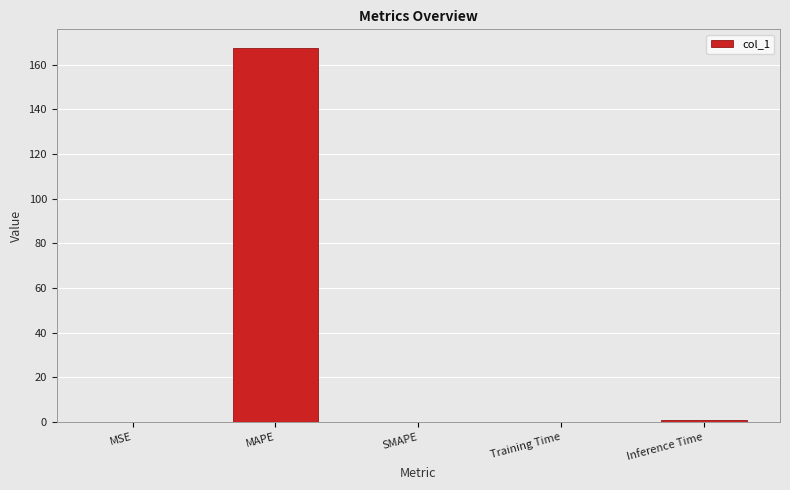

How many data points does each series have?

5